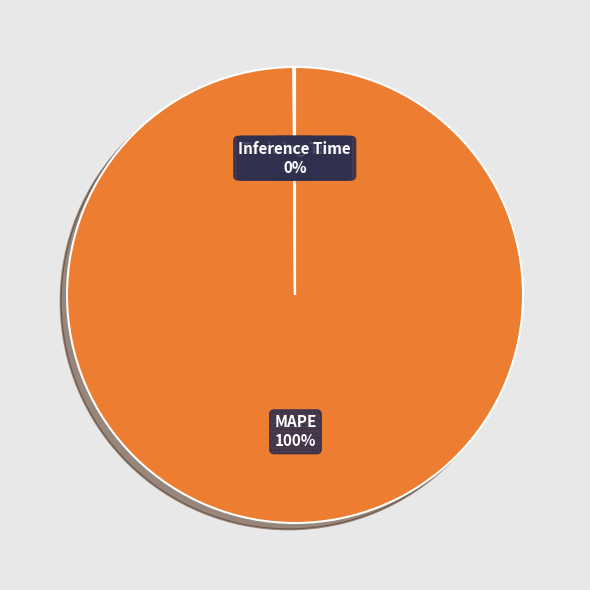

Is there a majority slice in this chart?

Yes